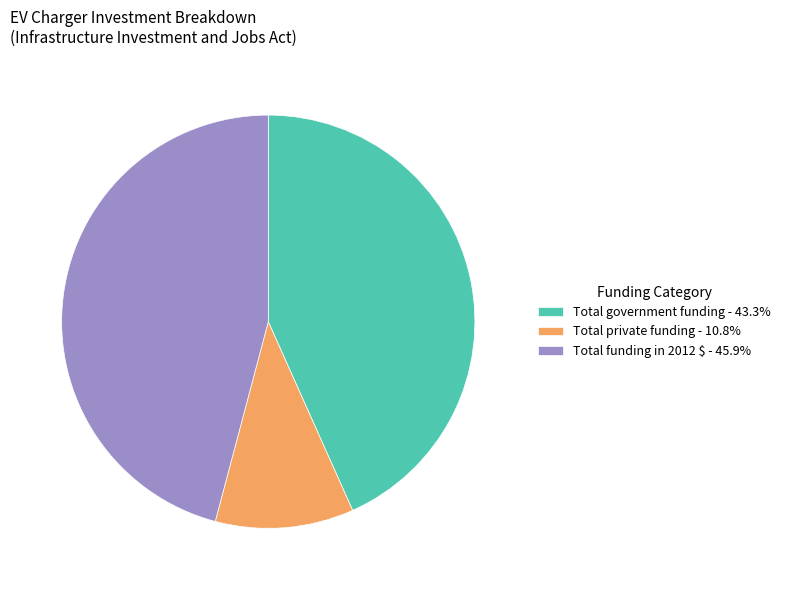

Is there any slice that represents more than half of the pie?

No